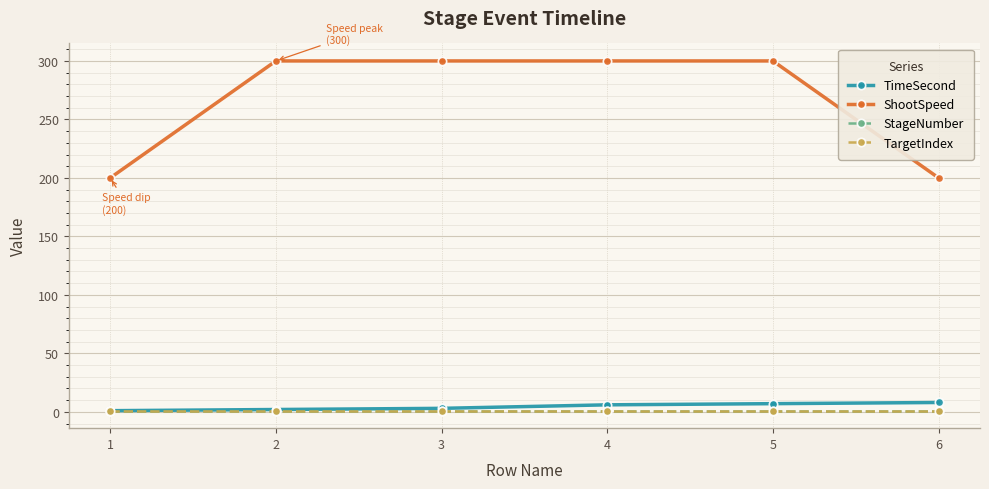

What is the greatest value displayed?

300